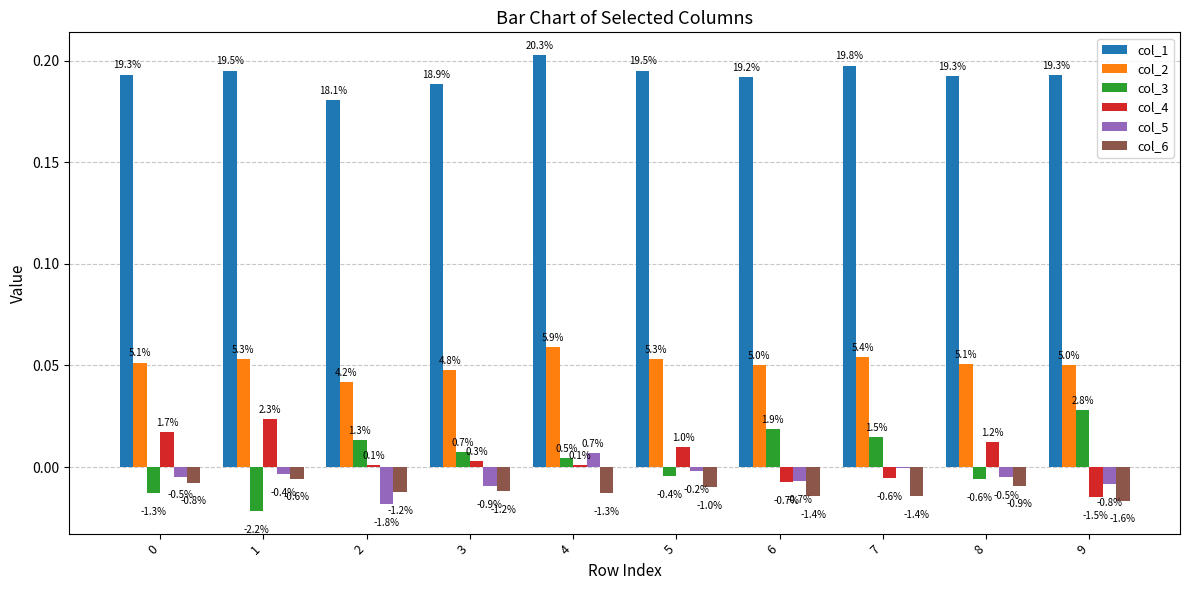

How many groups of bars are there?

10